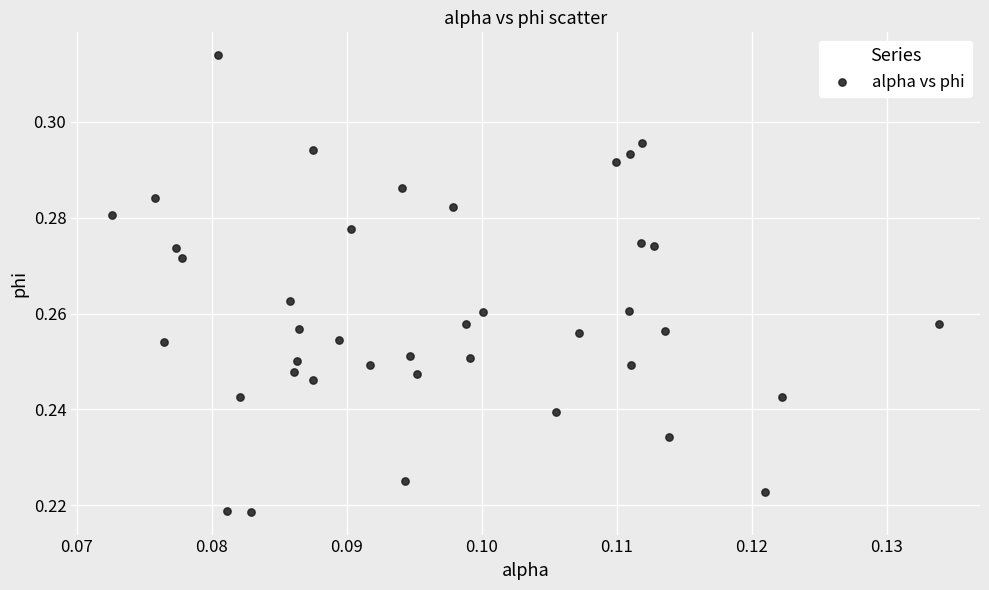

Count the number of points in this scatter plot.

40